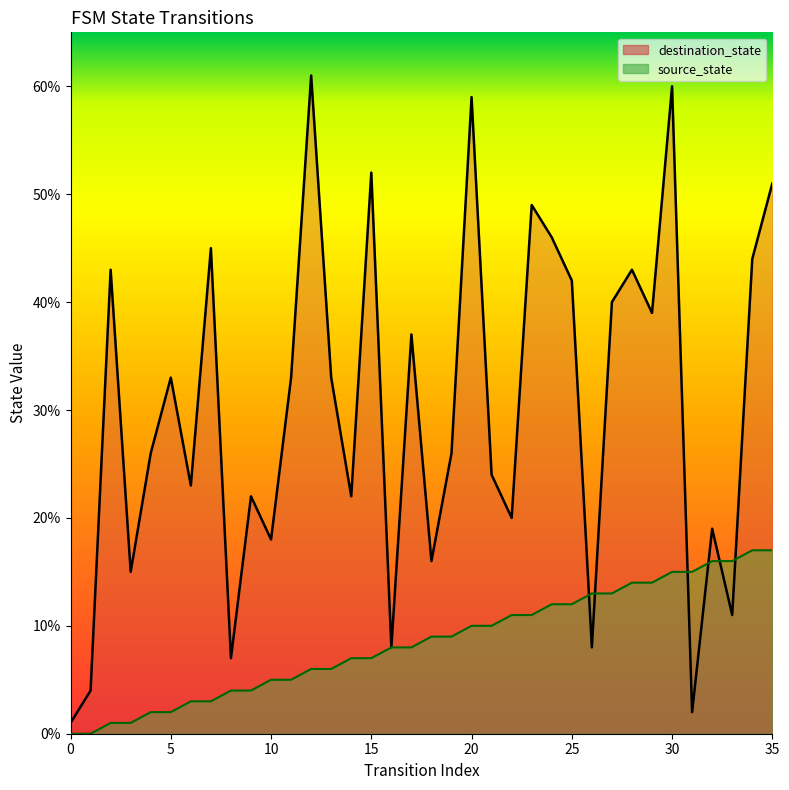

Reading left to right, extract all data points from this chart.

source_state: 0=0	1=0	2=1	3=1	4=2	5=2	6=3	7=3	8=4	9=4	10=5	11=5	12=6	13=6	14=7	15=7	16=8	17=8	18=9	19=9	20=10	21=10	22=11	23=11	24=12	25=12	26=13	27=13	28=14	29=14	30=15	31=15	32=16	33=16	34=17	35=17
destination_state: 0=1	1=4	2=43	3=15	4=26	5=33	6=23	7=45	8=7	9=22	10=18	11=33	12=61	13=33	14=22	15=52	16=8	17=37	18=16	19=26	20=59	21=24	22=20	23=49	24=46	25=42	26=8	27=40	28=43	29=39	30=60	31=2	32=19	33=11	34=44	35=51